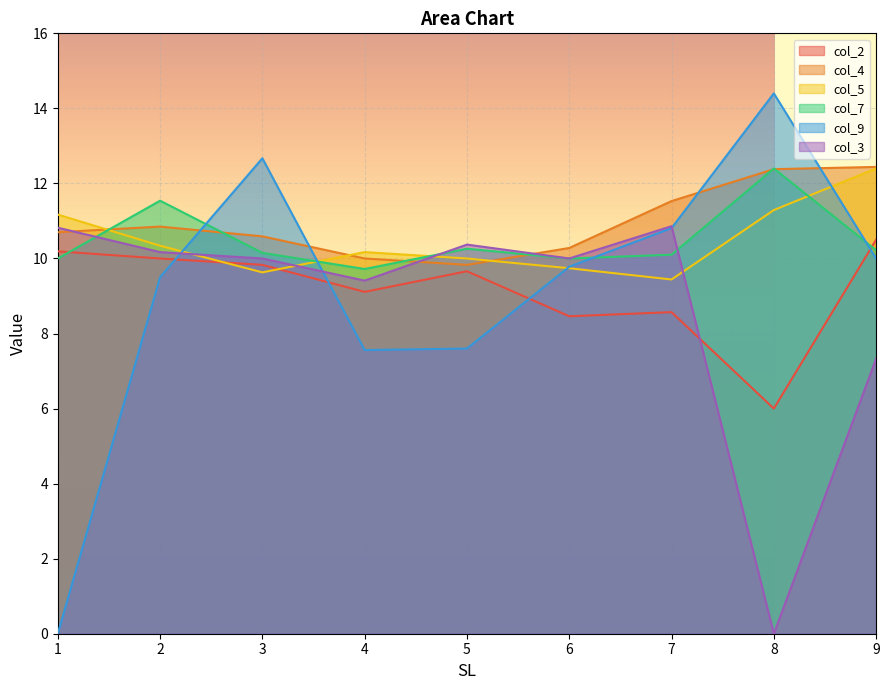

What is the difference between the col_7 values at 7 and 1?

0.1